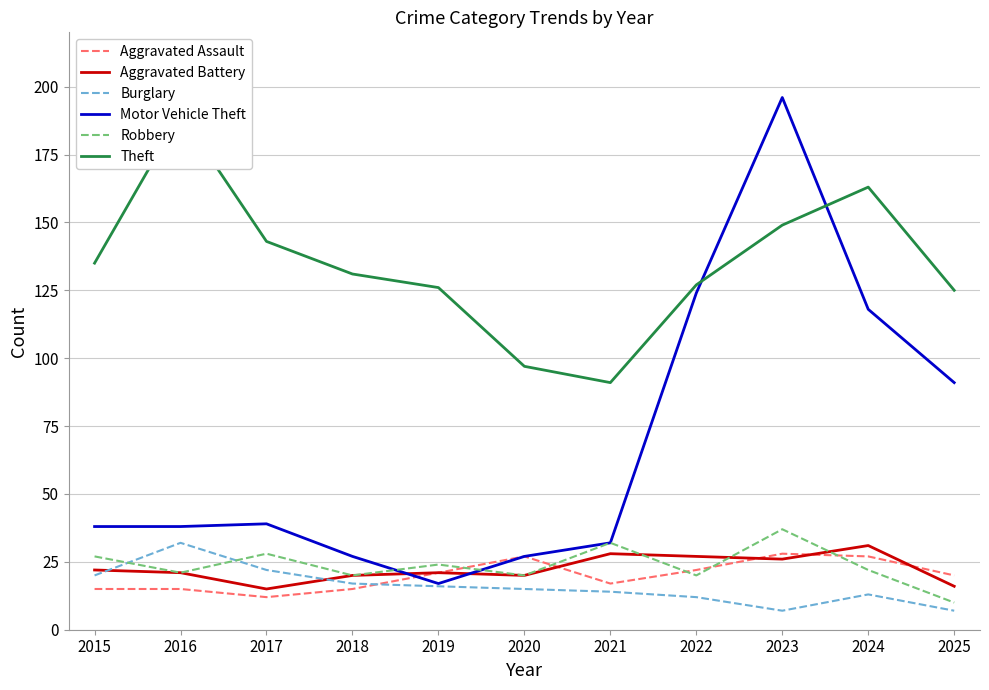

Where is the first local minimum for Aggravated Battery?

2017